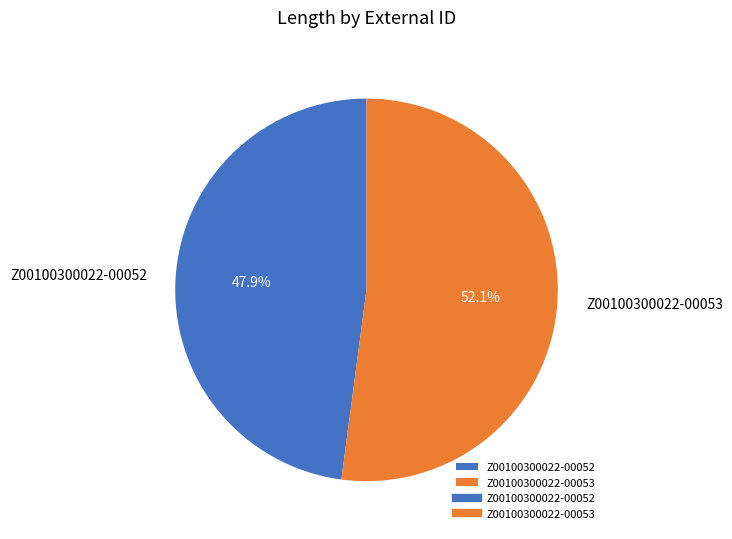

To the nearest percent, what percentage of the pie is Z00100300022-00053?

52%